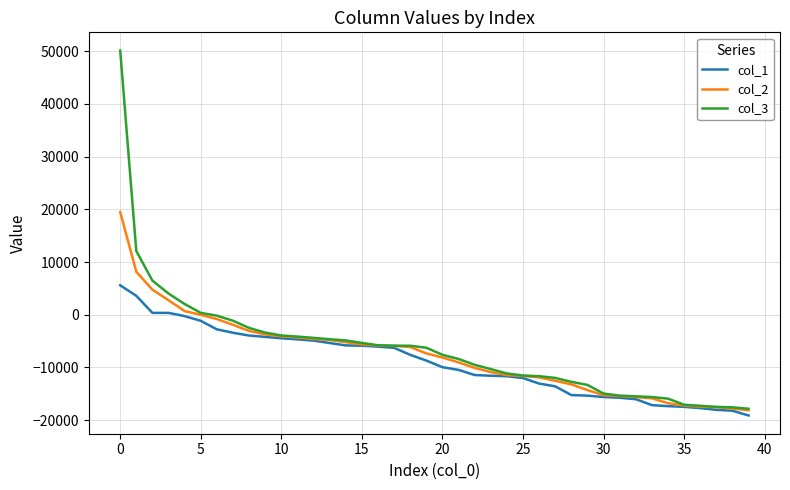

What is the smallest value displayed?

-19103.2